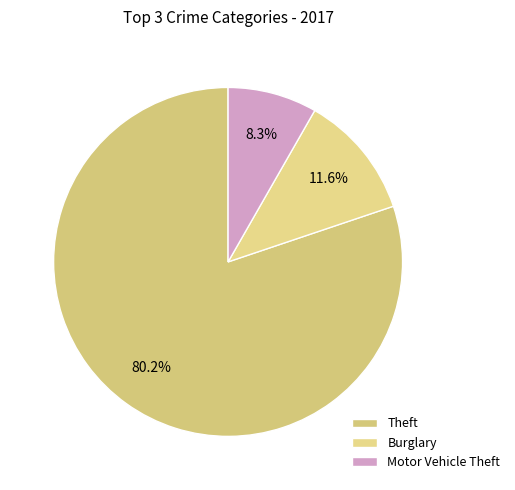

How many segments does this pie chart have?

3